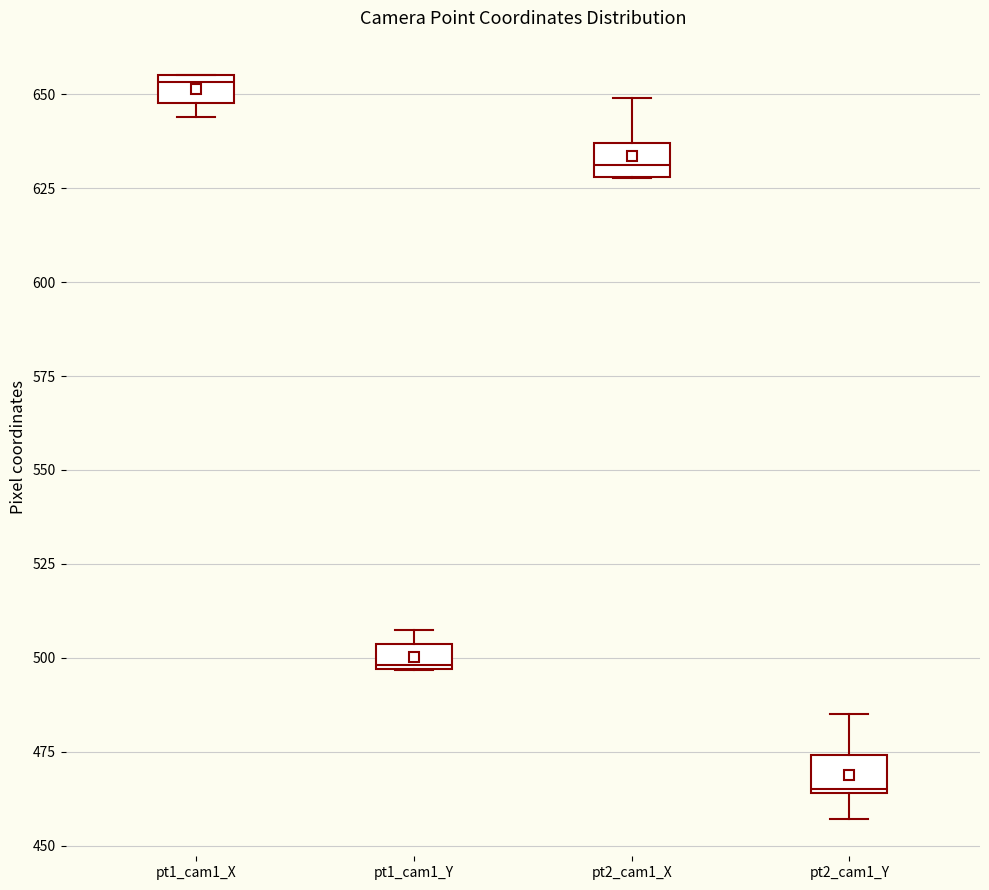

Where is the upper edge of the box for pt1_cam1_X on the y-axis? The values are not printed on the chart, so give them approximately, as read against the axis.

655